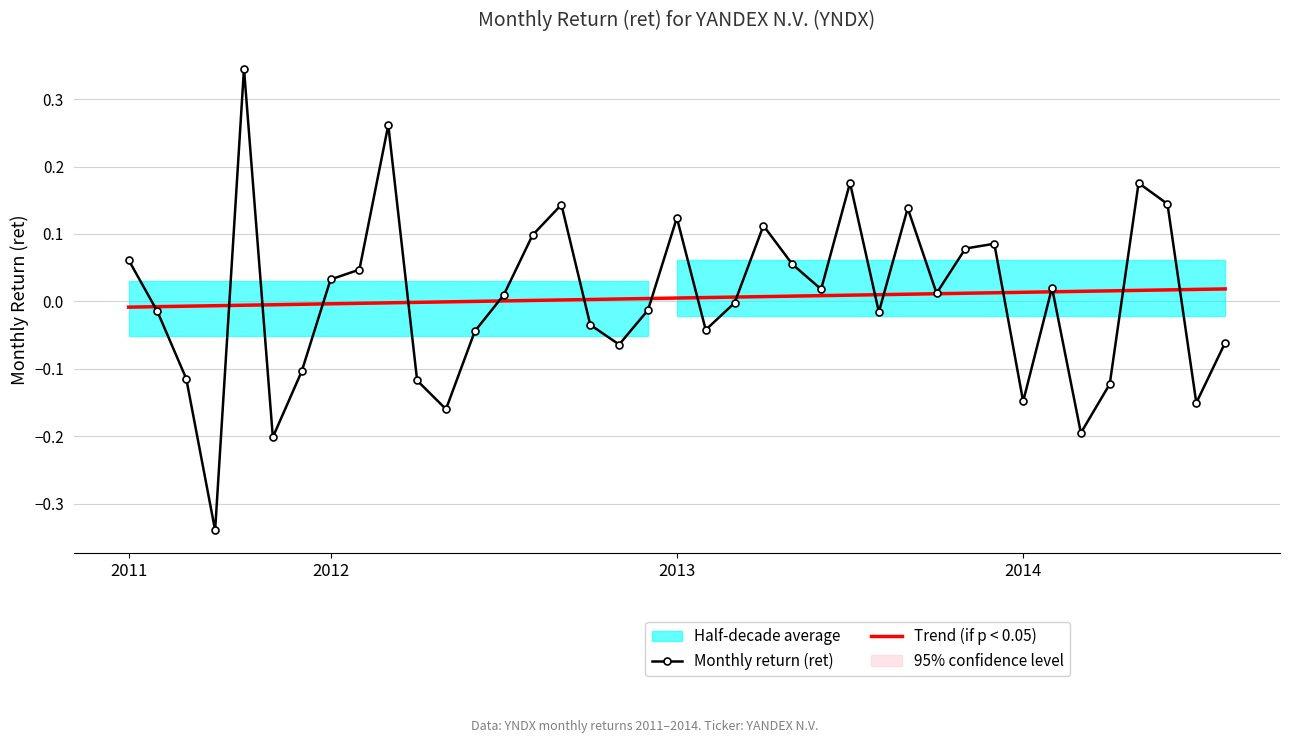

True or false: Trend (if p < 0.05) and Monthly return (ret) cross at least once.

True